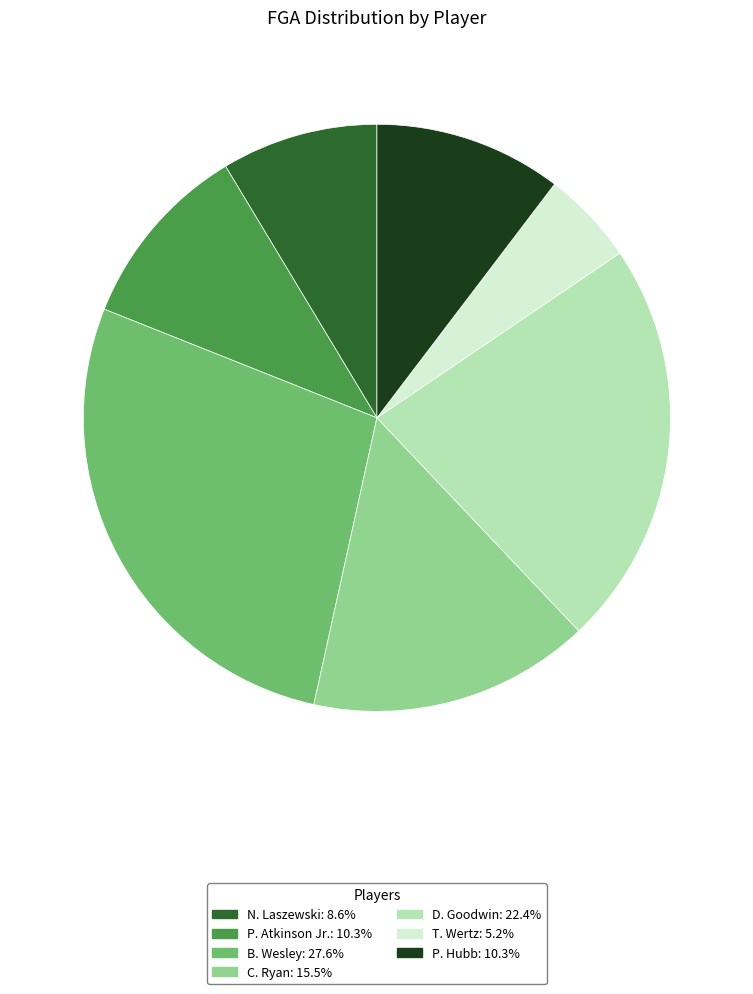

Is the sum of C. Ryan and P. Hubb greater than half?

No